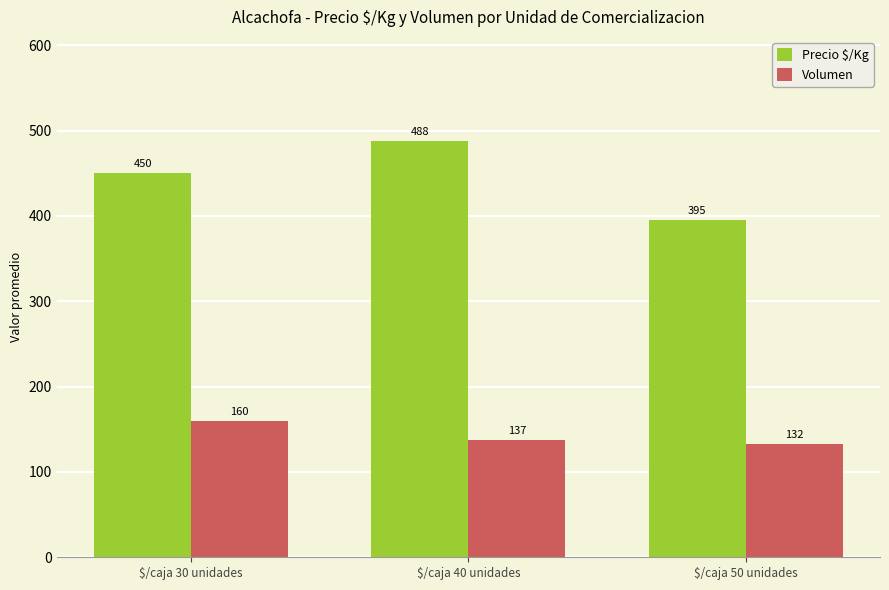

The Precio $/Kg series shows 660.6 at $/caja 50 unidades. True or false?

False